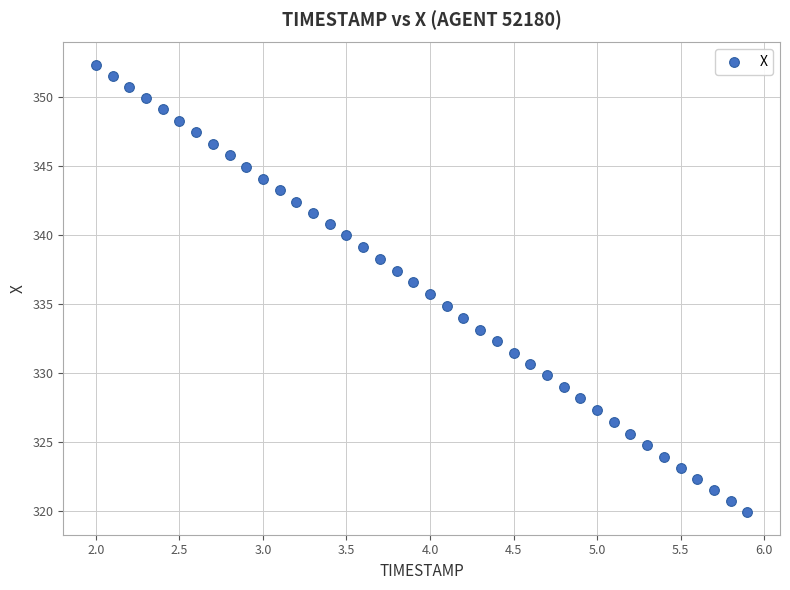

What is the range of Y values (max minus min)?

32.4